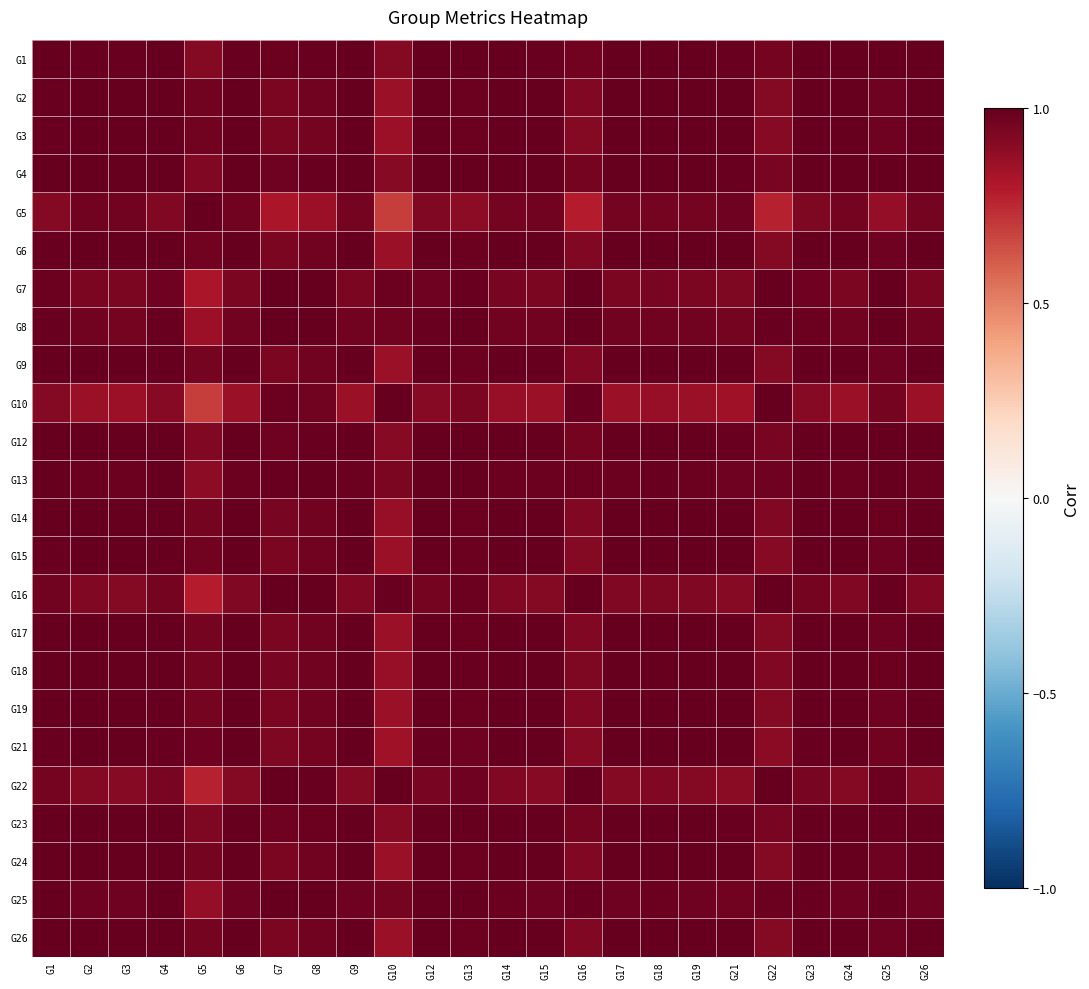

At which category is the sum across all series the highest?

G4